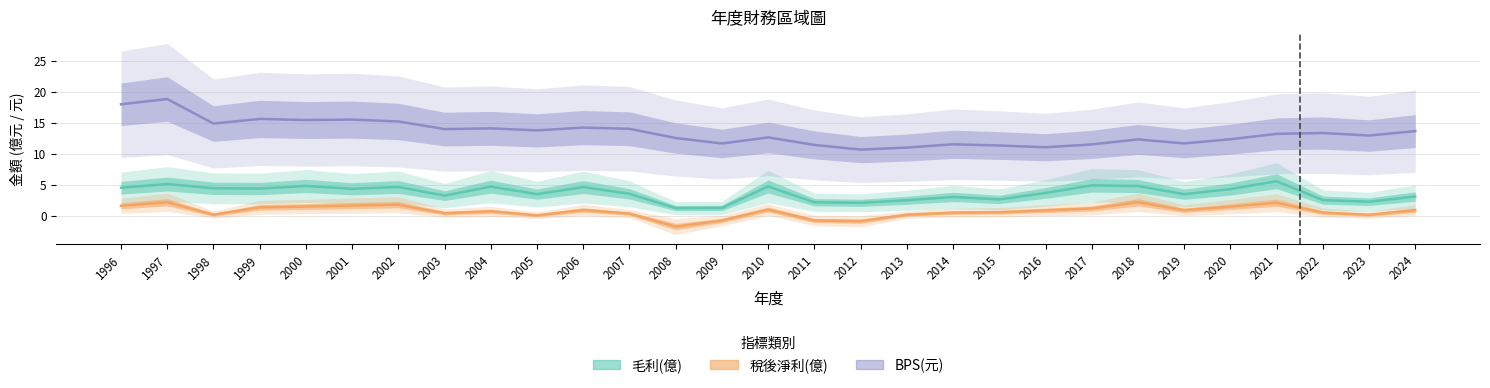

Reading left to right, what are all the values shown in this chart?

毛利(億): 4.5	5.1	4.4	4.4	4.8	4.3	4.6	3.2	4.7	3.5	4.6	3.5	1.2	1.3	4.7	2.2	2.1	2.5	3.0	2.6	3.7	4.9	4.8	3.5	4.3	5.6	2.5	2.3	3.1
稅後淨利(億): 1.6	2.2	0.2	1.4	1.5	1.6	1.8	0.4	0.7	0.1	0.9	0.3	-1.8	-0.8	1.0	-0.8	-0.9	0.2	0.5	0.6	0.9	1.2	2.2	0.9	1.5	2.1	0.5	0.1	0.9
BPS(元): 18.0	18.8	14.9	15.6	15.4	15.5	15.2	14.0	14.1	13.8	14.2	14.0	12.5	11.7	12.6	11.4	10.7	11.0	11.5	11.3	11.0	11.5	12.3	11.7	12.3	13.2	13.3	12.9	13.7